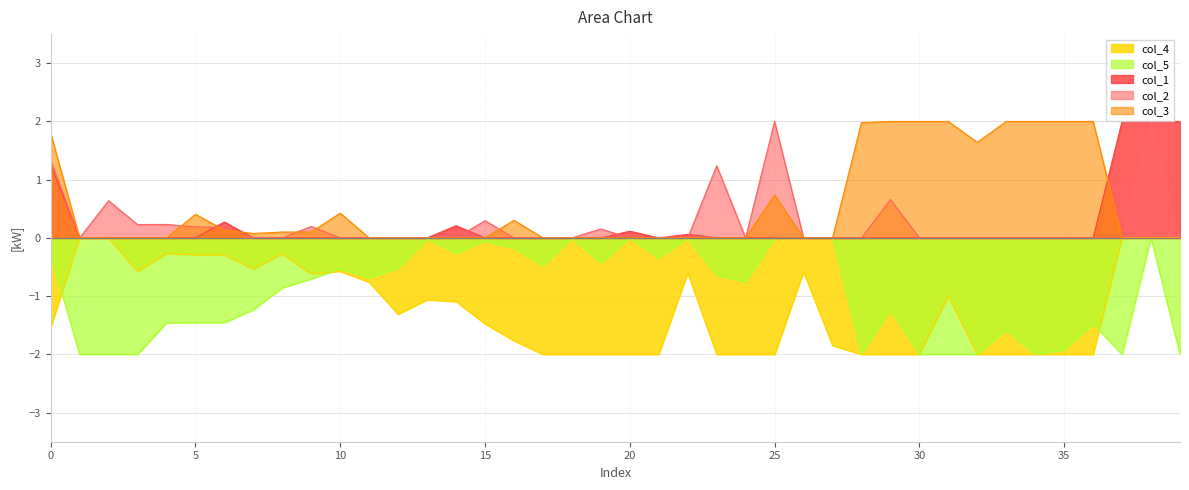

Count the number of data series in this chart.

5